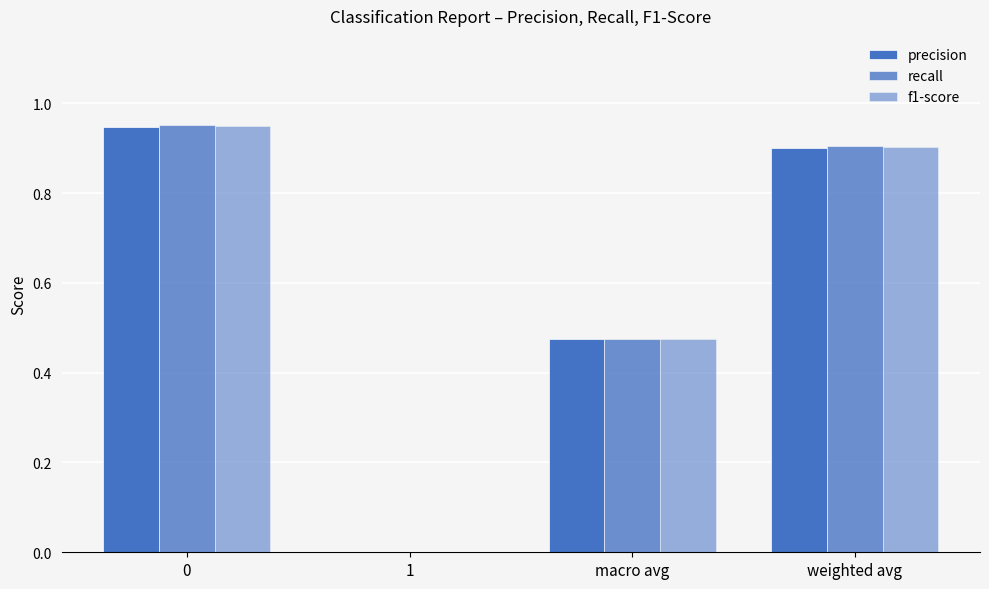

Are the bars horizontal?

No